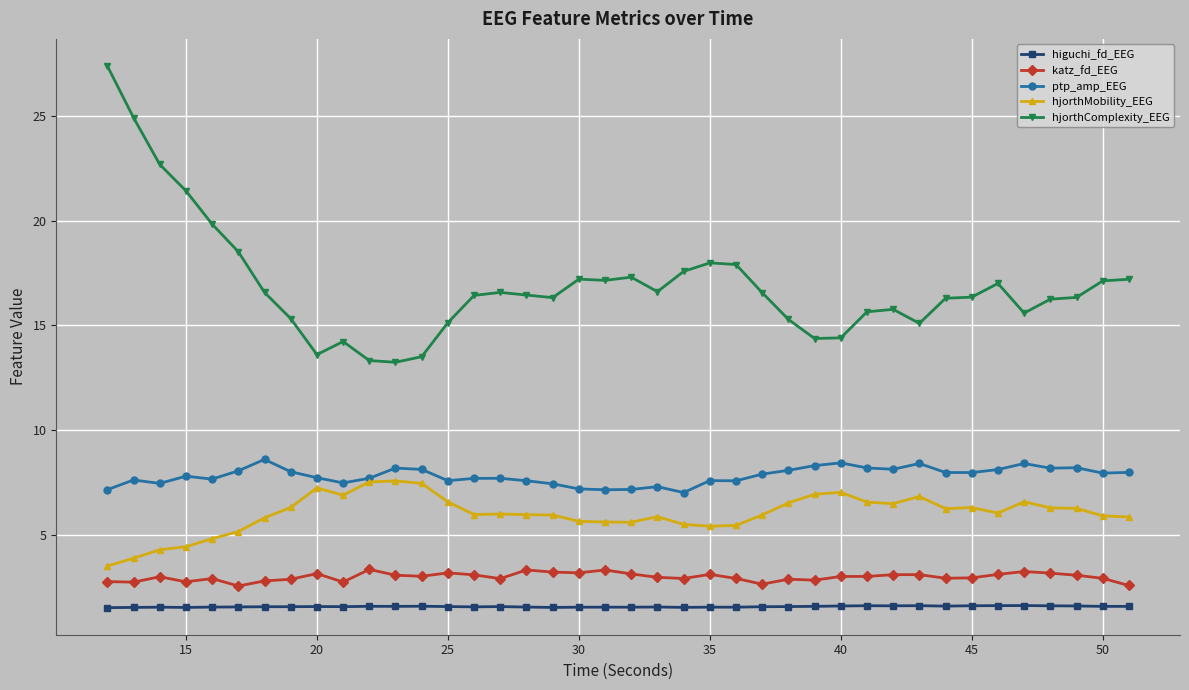

Which series has the largest total across all categories?

hjorthComplexity_EEG